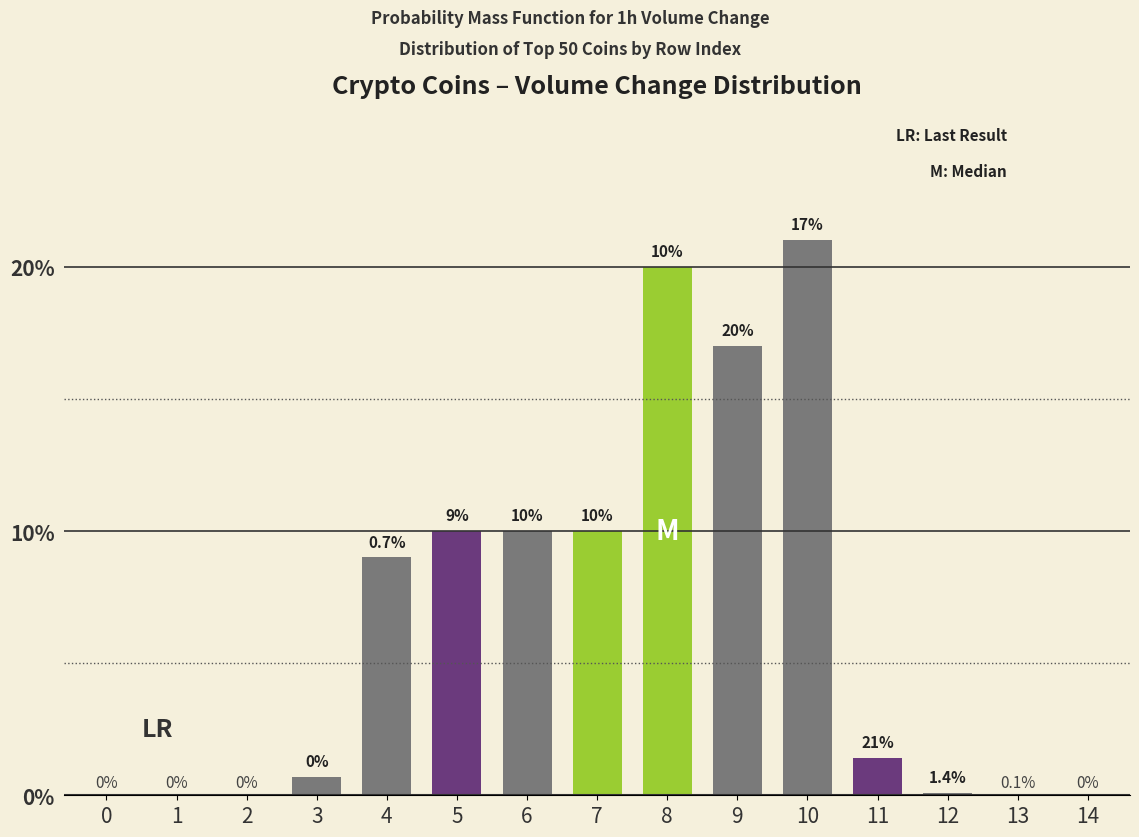

Reading left to right, transcribe all the data shown in this chart.

0=0.0	1=0.0	2=0.0	3=0.7	4=9.0	5=10.0	6=10.0	7=10.0	8=20.0	9=17.0	10=21.0	11=1.4	12=0.1	13=0.0	14=0.0